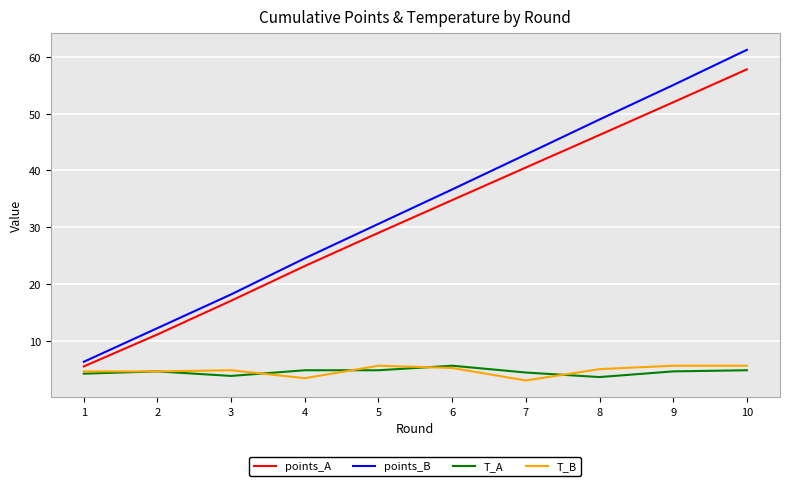

What is the difference between the maximum and minimum values in the T_B series?

2.6